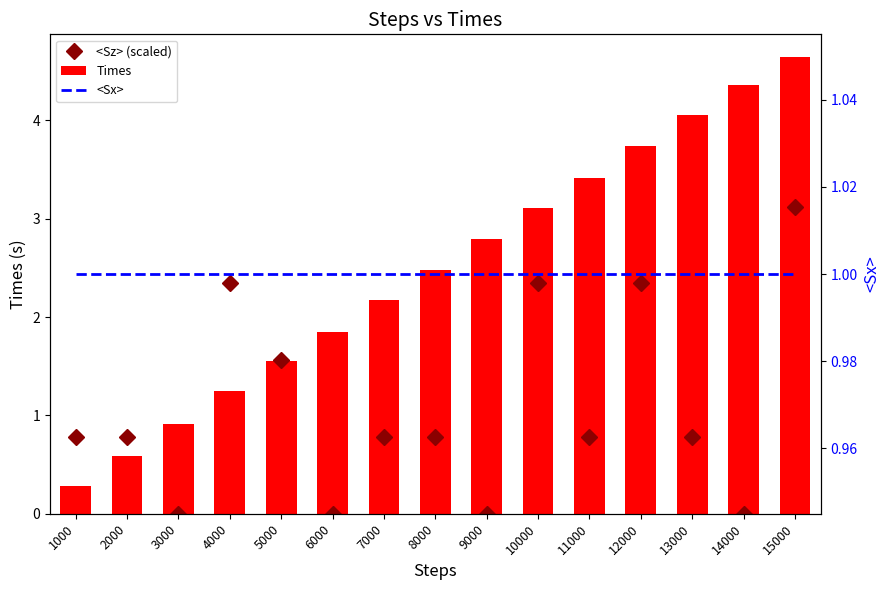

What is the highest value of the <Sx> series?

1.0